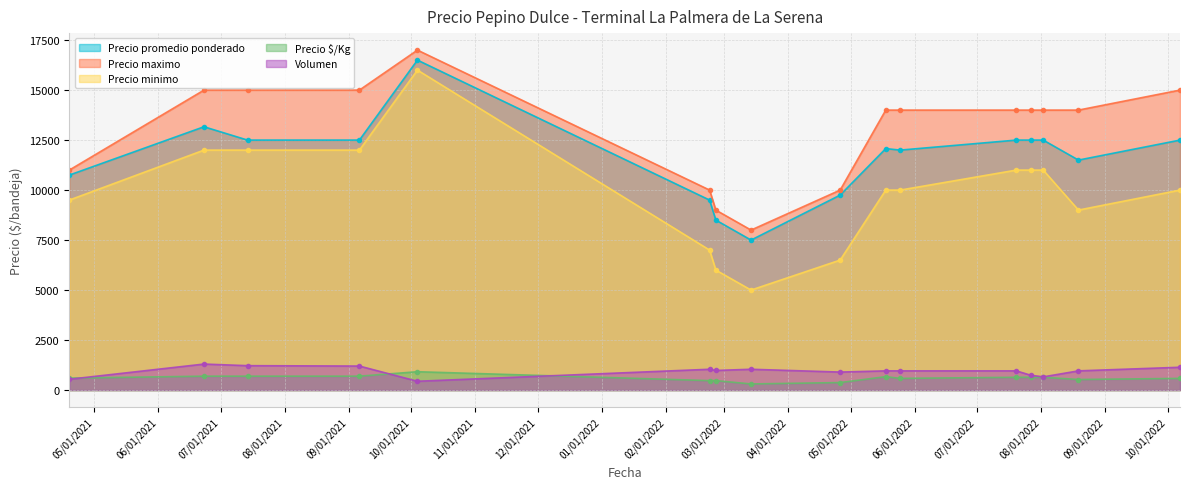

Where does the Precio maximo series first go above 14000?

2021-06-23